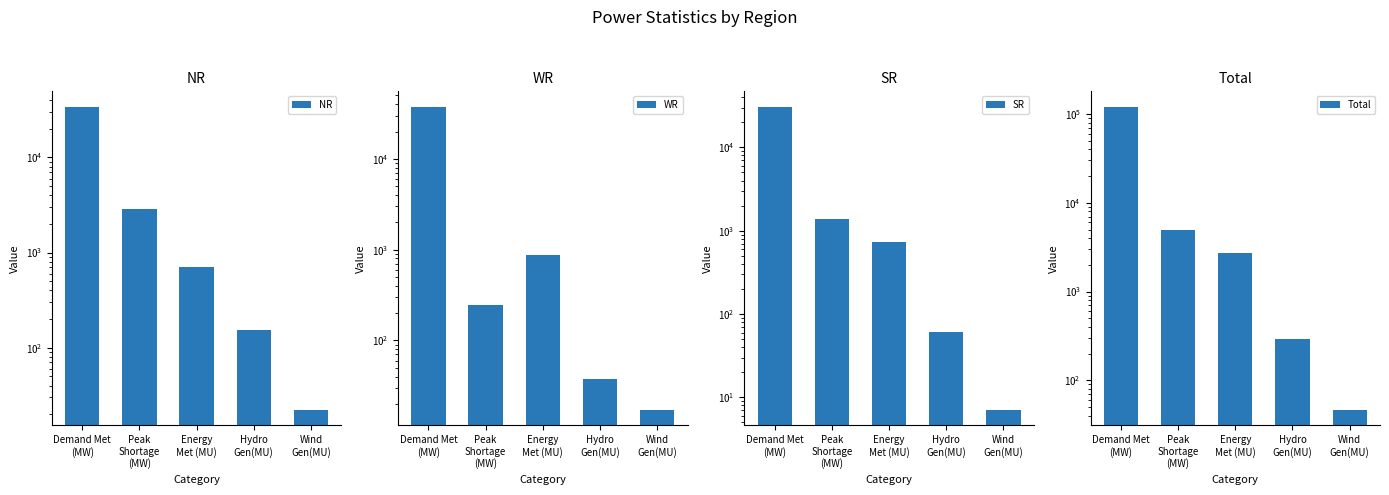

Is it true that SR equals 30960 at Demand Met
(MW)?

True